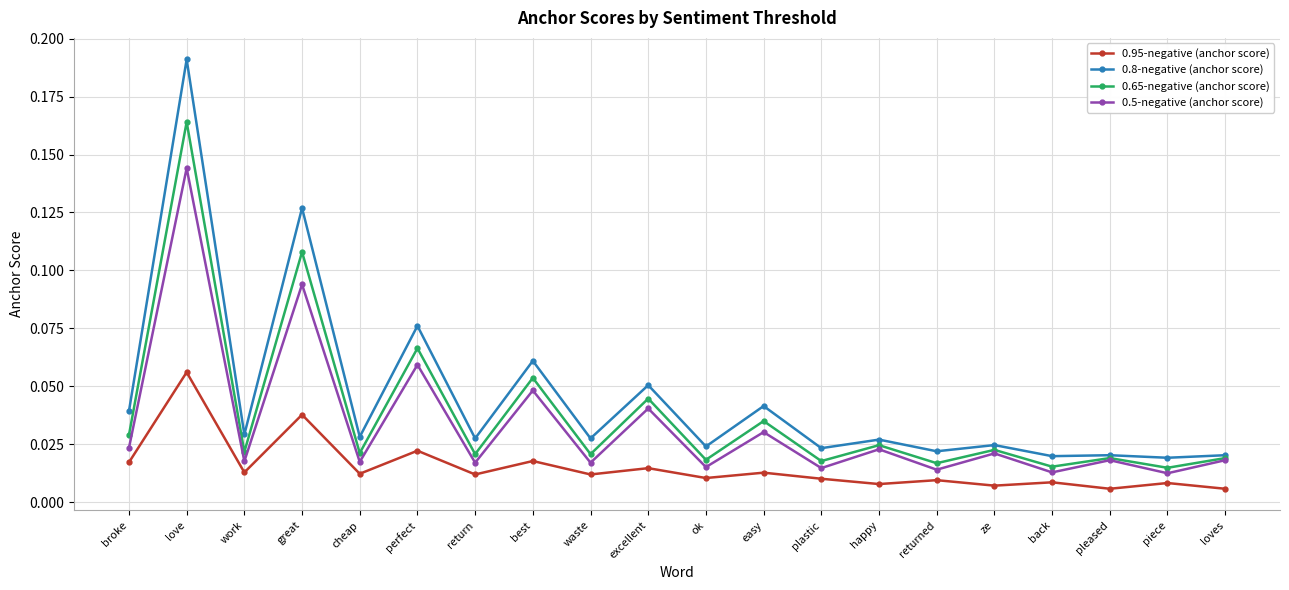

Rank the series at love from highest to lowest value.

0.8-negative (anchor score), 0.65-negative (anchor score), 0.5-negative (anchor score), 0.95-negative (anchor score)